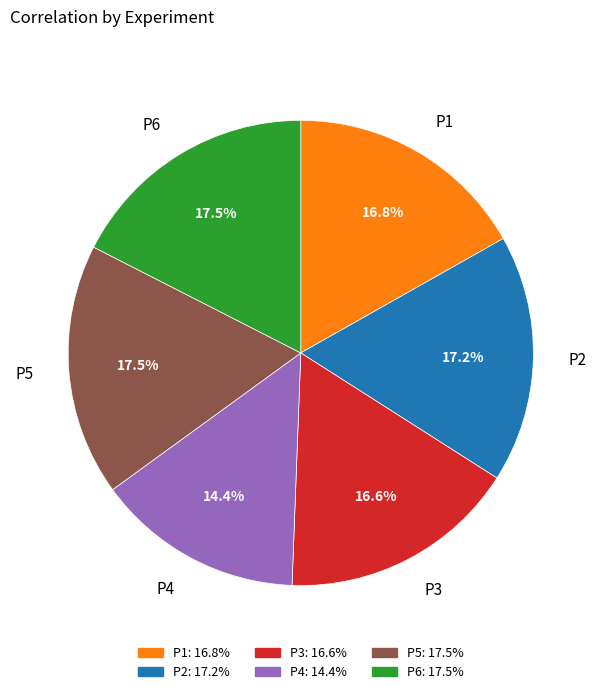

Is there any slice that represents more than half of the pie?

No